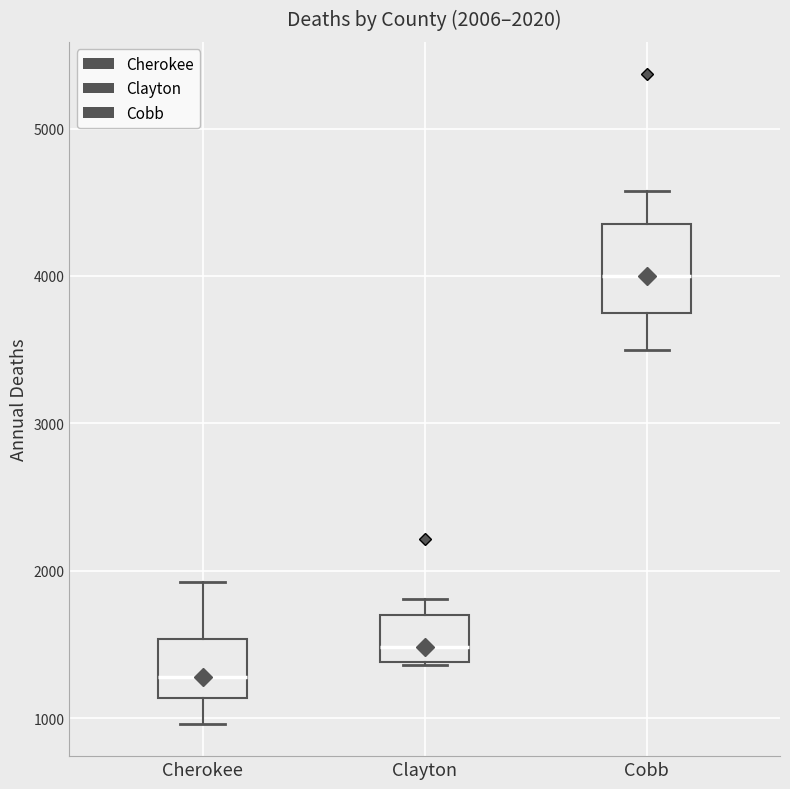

Which box has the lowest median line?

Cherokee